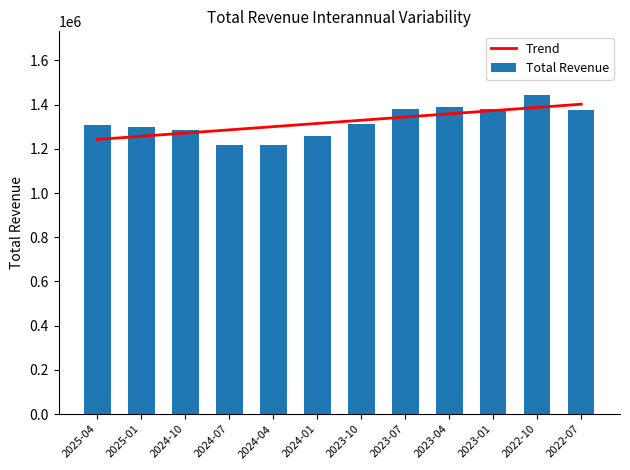

What is the difference between the Trend values at 2024-07 and 2023-01?

87021.0